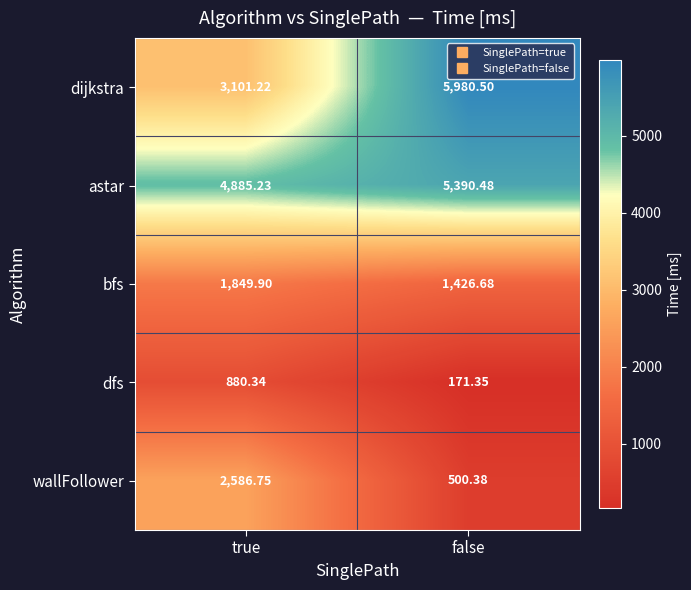

Which series has the largest range (max minus min)?

dijkstra